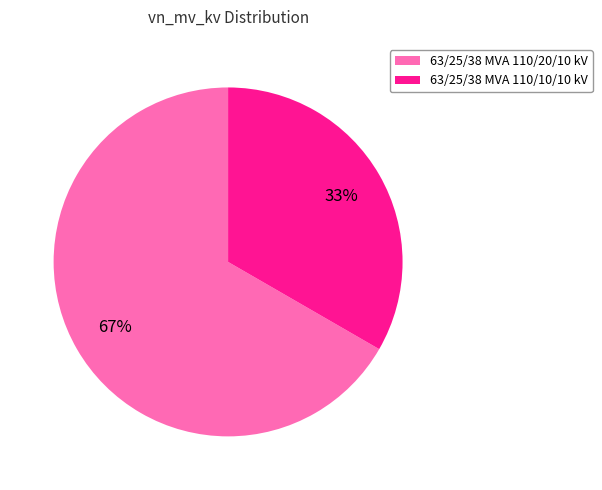

Which category accounts for the majority?

63/25/38 MVA 110/20/10 kV